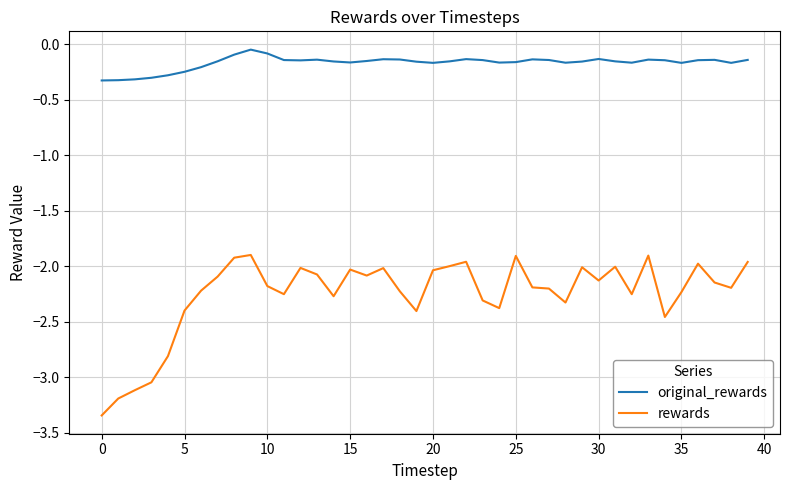

What is the highest value of the rewards series?

-1.9